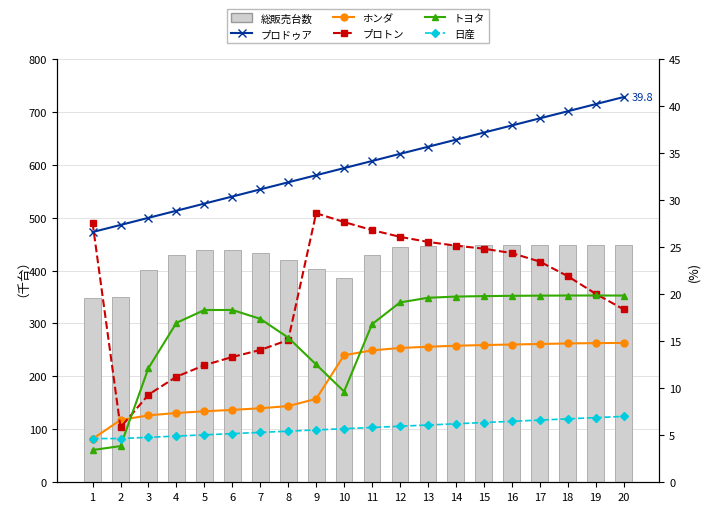

What are all the series names shown in the legend?

総販売台数, プロドゥア, ホンダ, プロトン, トヨタ, 日産